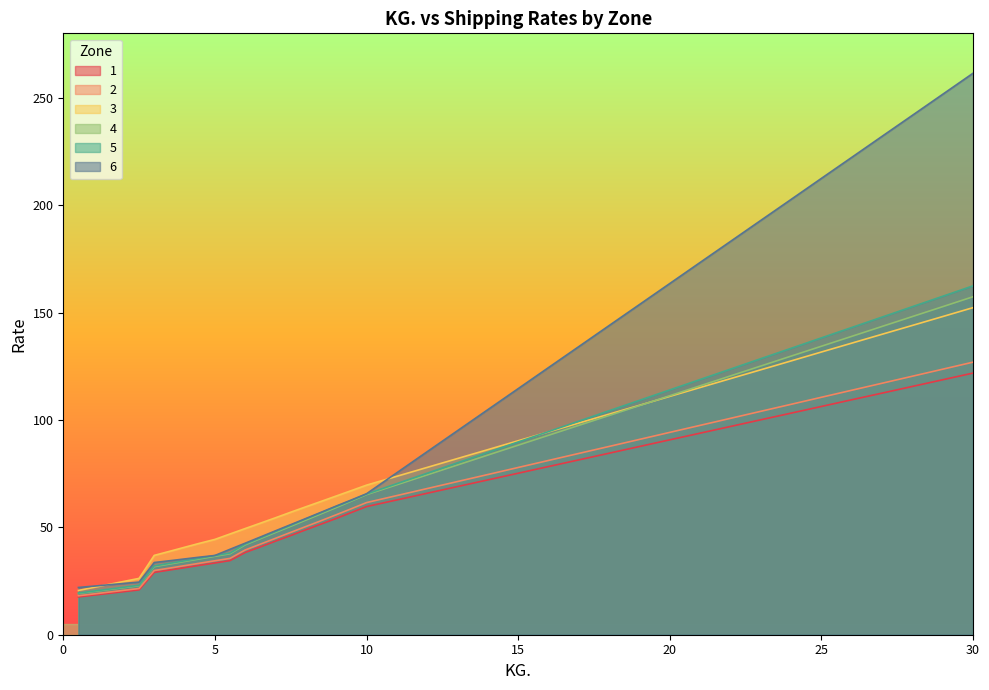

What is the difference between the maximum and second lowest values in the 5 series?

142.1